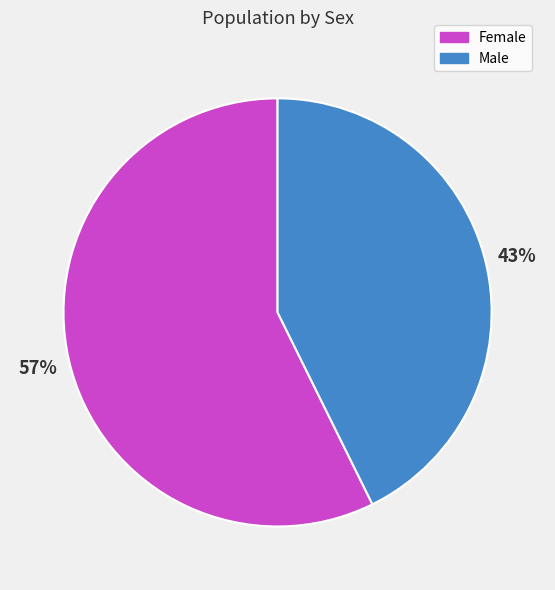

True or false: Female accounts for 67% of the total.

False